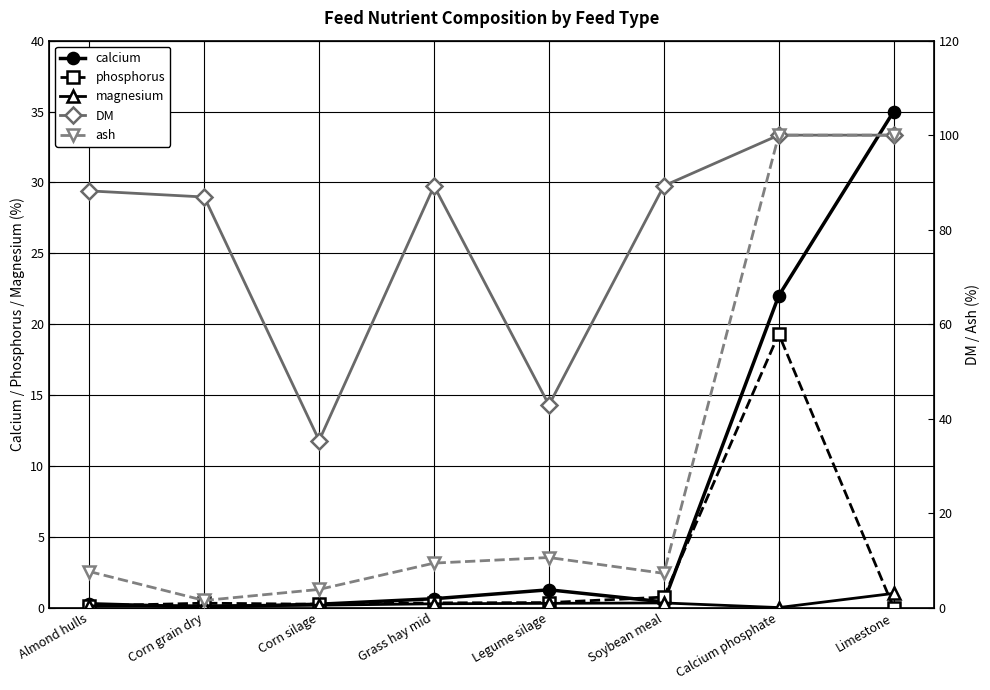

Is it true that phosphorus equals 0.6 at Grass hay mid?

False